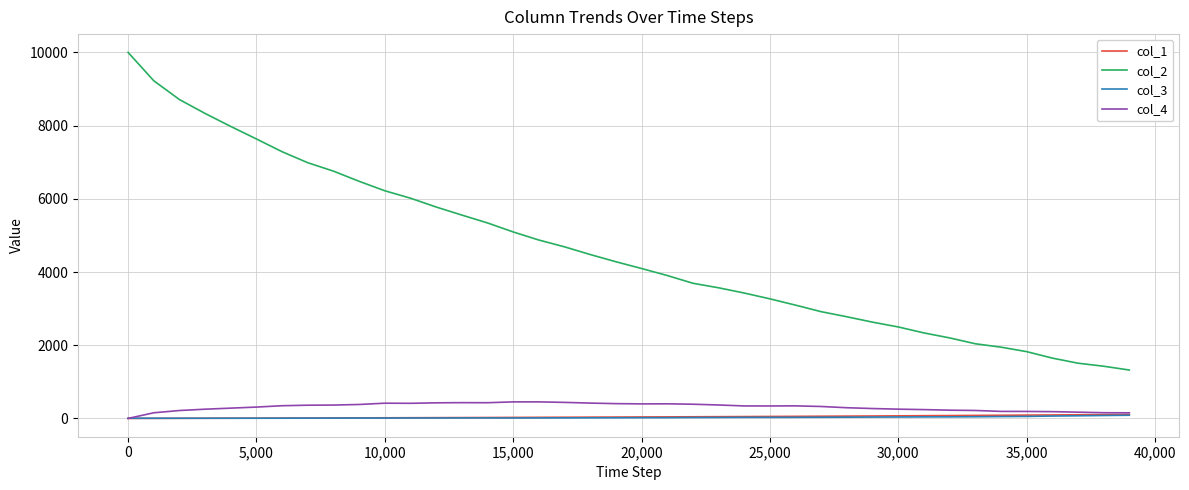

True or false: col_2 and col_4 cross at least once.

False